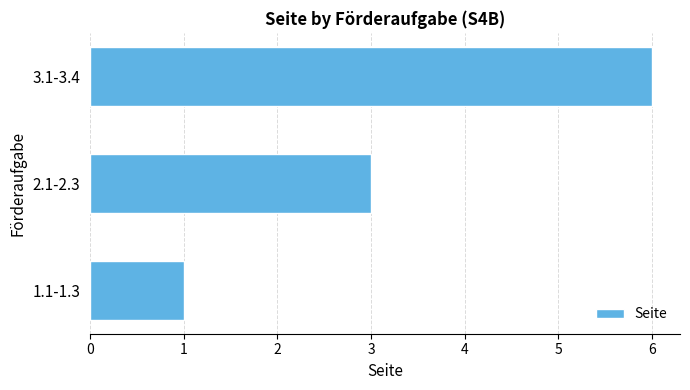

How many values are between 1 and 6?

3